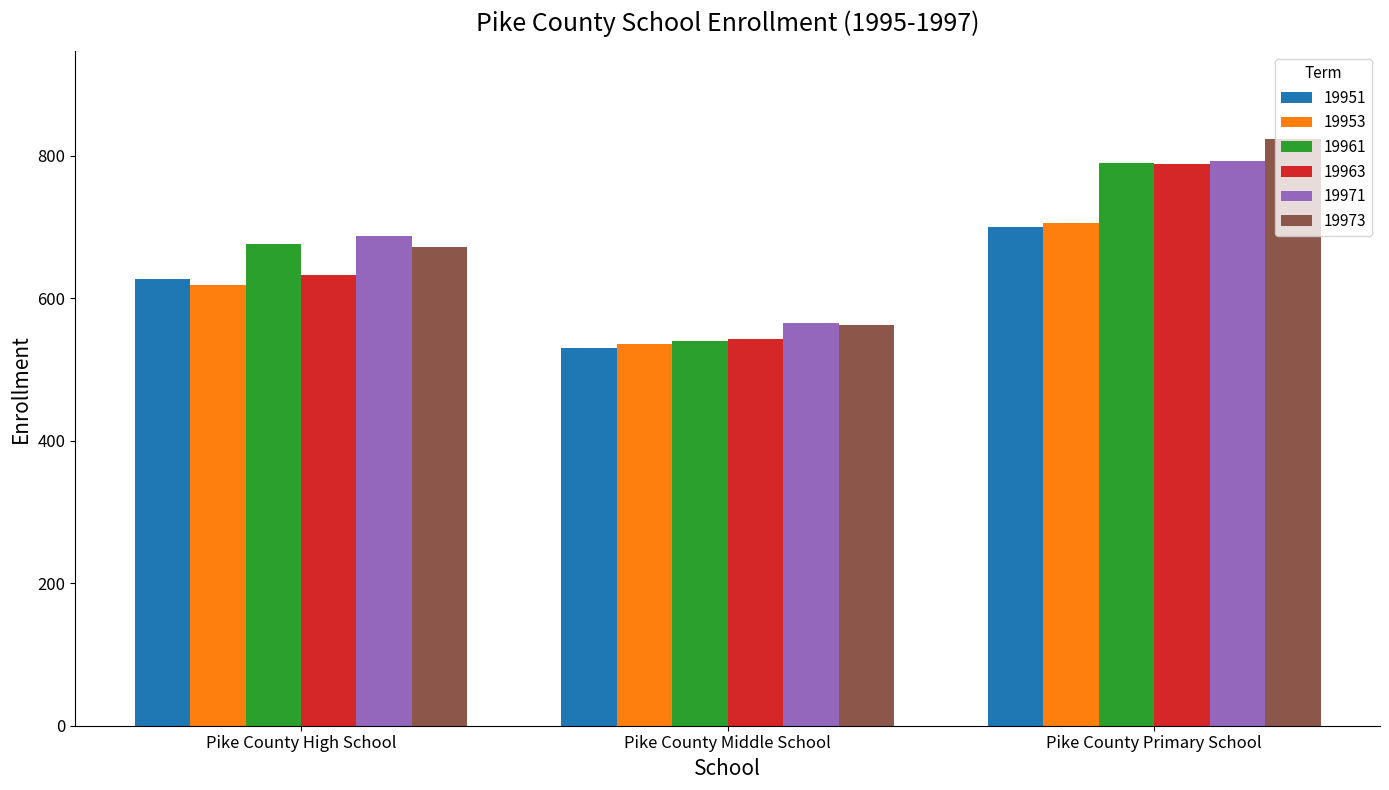

What is the value of the 19953 bar at the 3rd from the left?

705